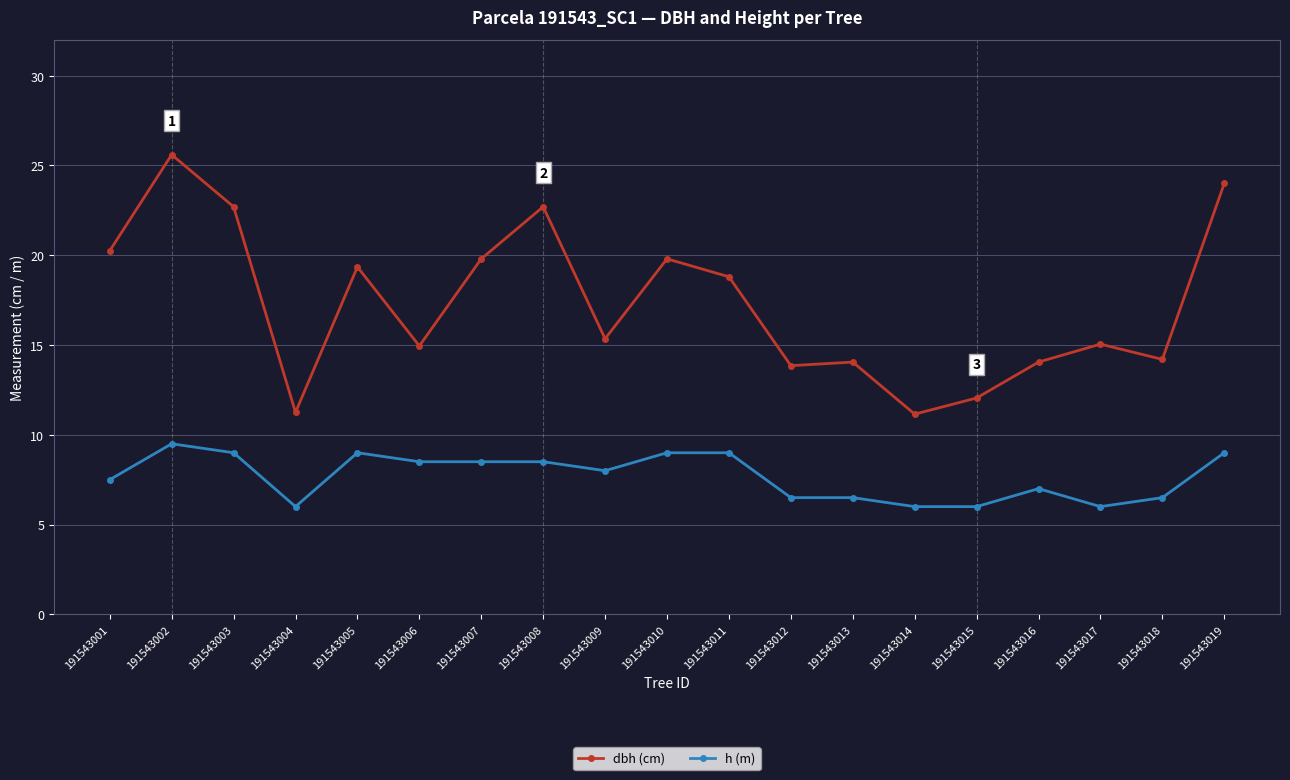

At which category does the chart reach its peak across all series?

191543002